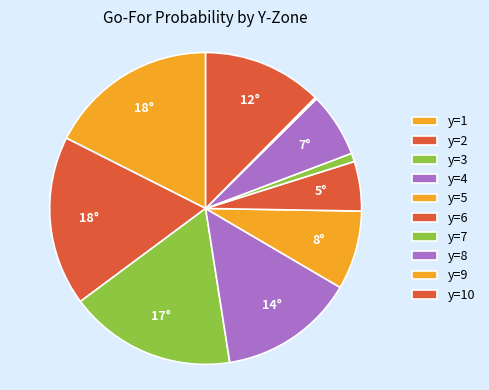

Combined, what portion of the pie is y=8 and y=3?

24.0%